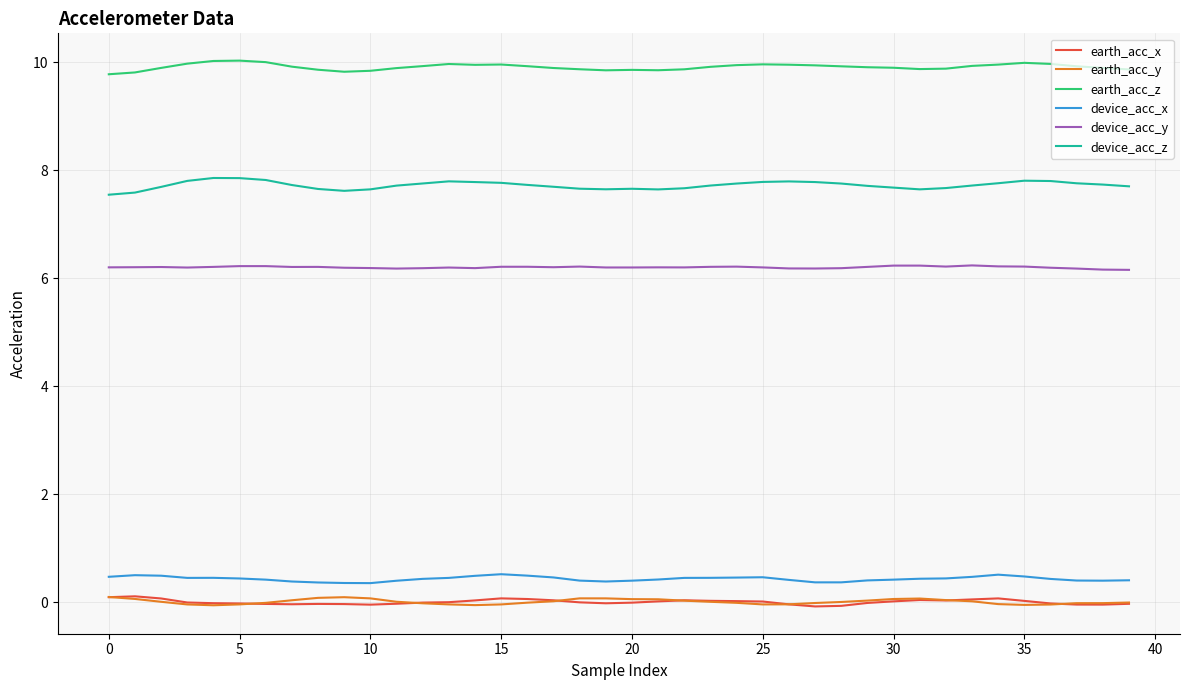

Which series has the largest total across all categories?

earth_acc_z